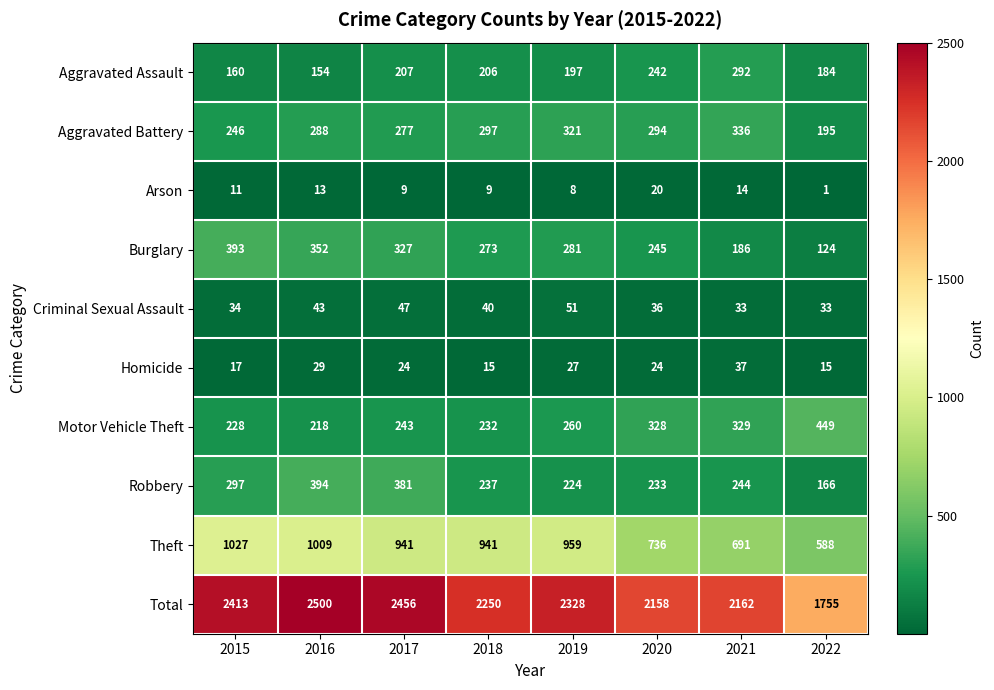

The Aggravated Battery series shows 225 at 2021. True or false?

False